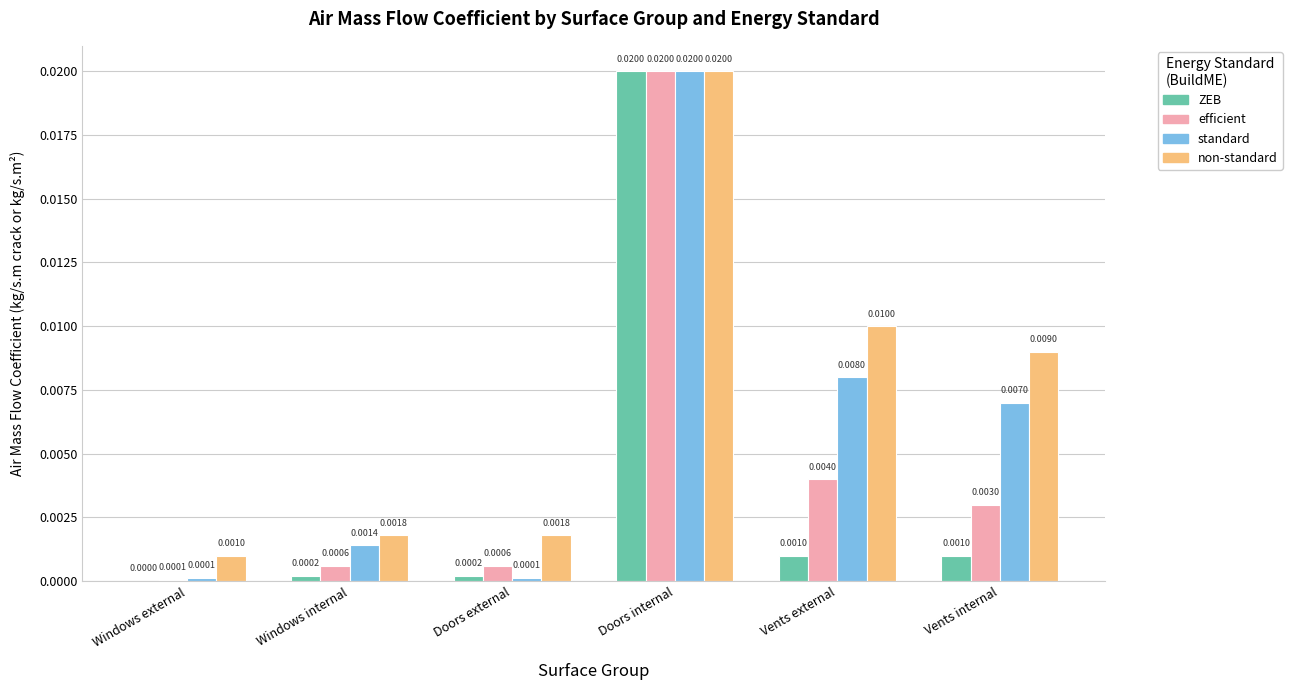

Which series has the largest total across all categories?

non-standard